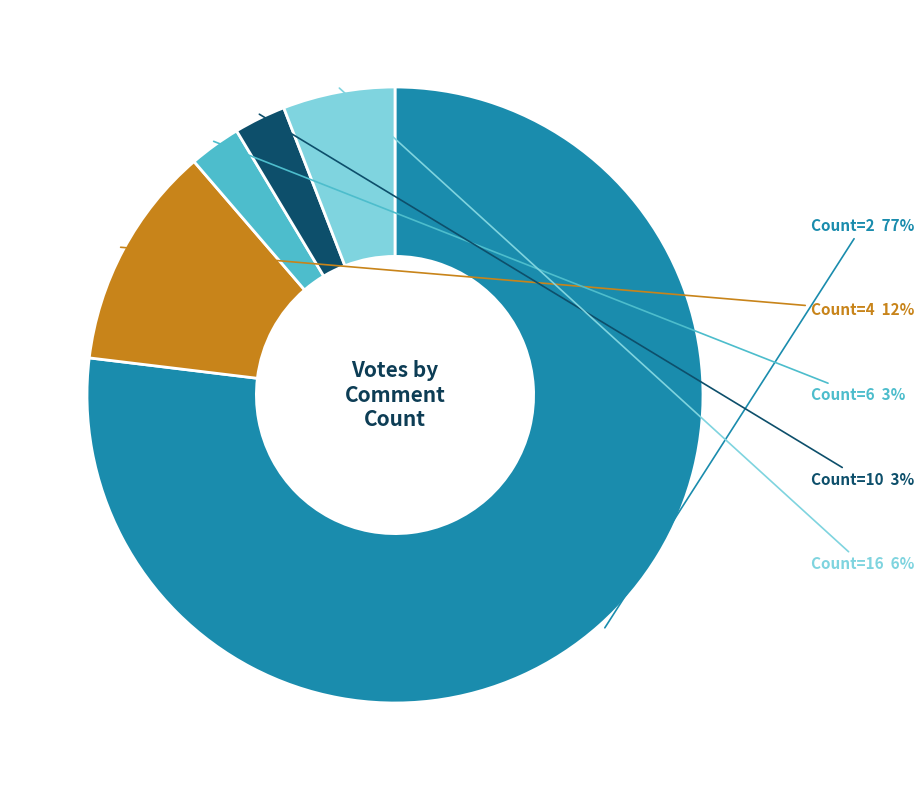

Is there a majority slice in this chart?

Yes